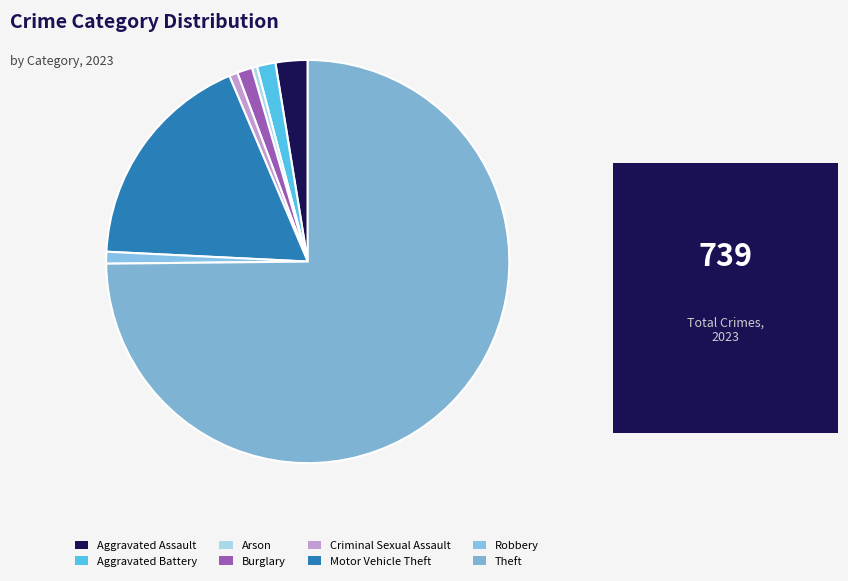

Which slice is the largest?

Theft